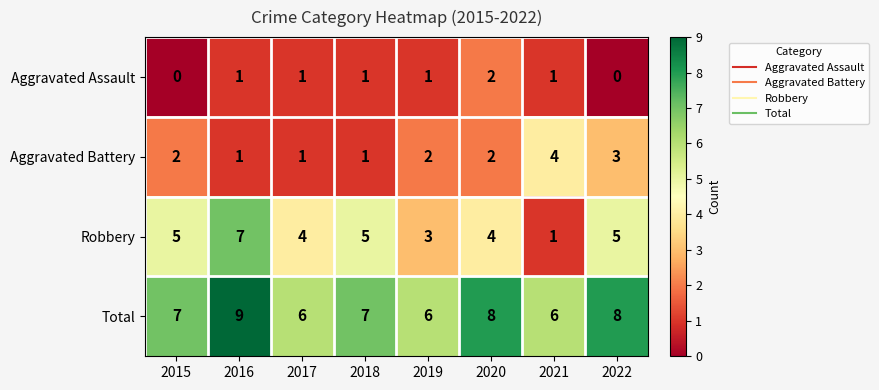

Rank the series at 2019 from highest to lowest value.

Total, Robbery, Aggravated Battery, Aggravated Assault